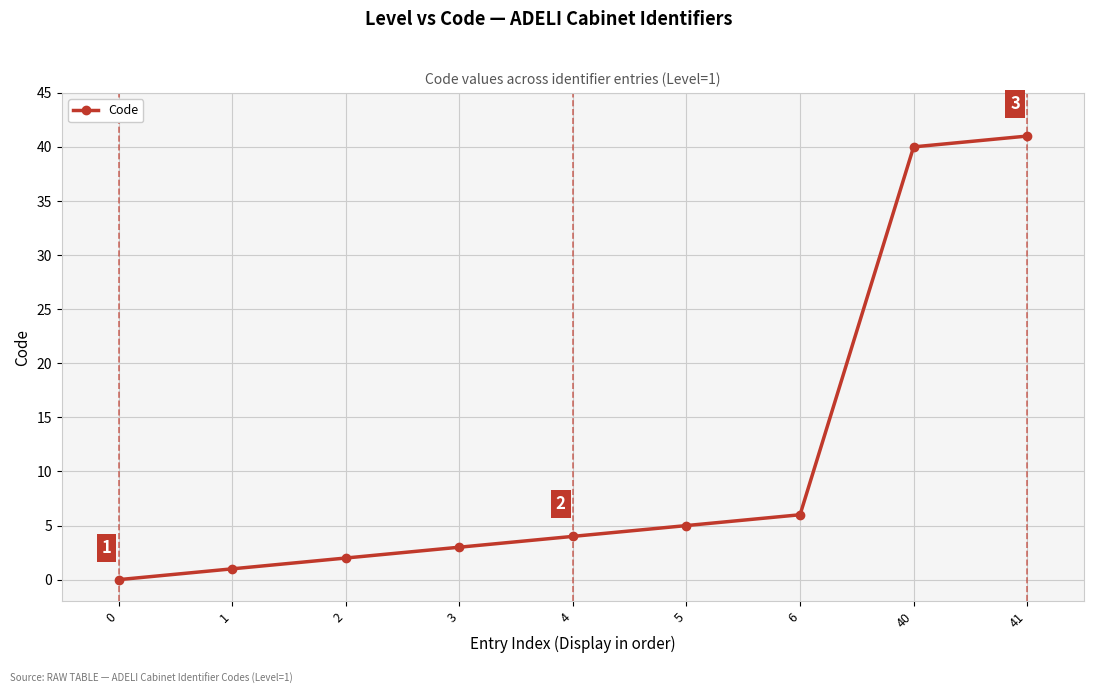

What is the change in value from 1 to 6?

+5